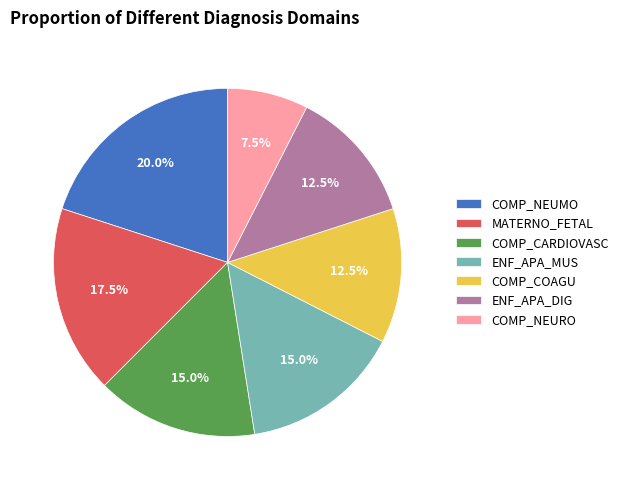

Count the number of slices in the pie.

7